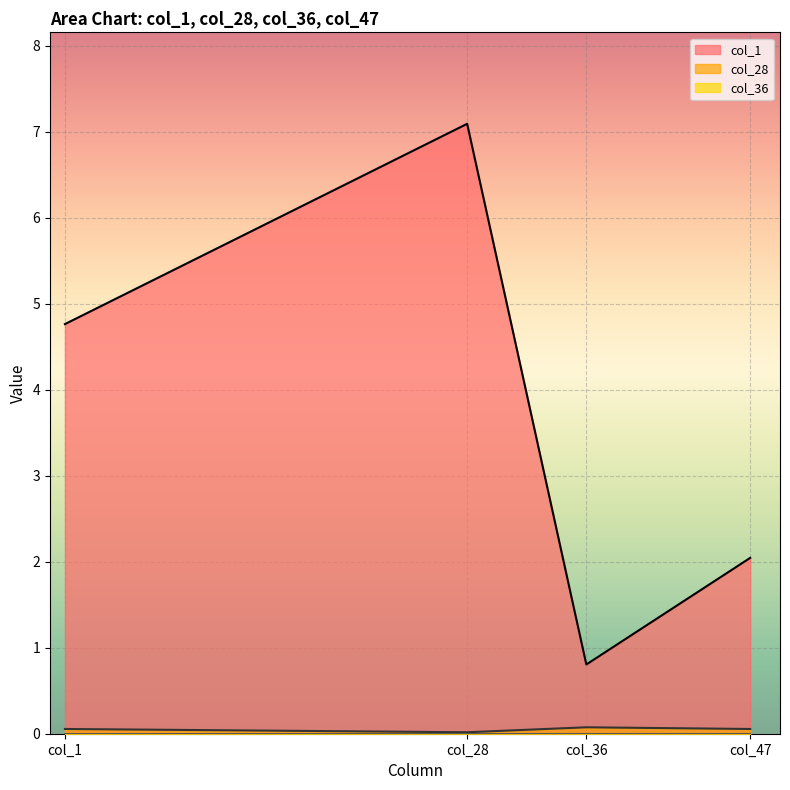

True or false: col_36 has a value of 0.0 at 0.0.

False